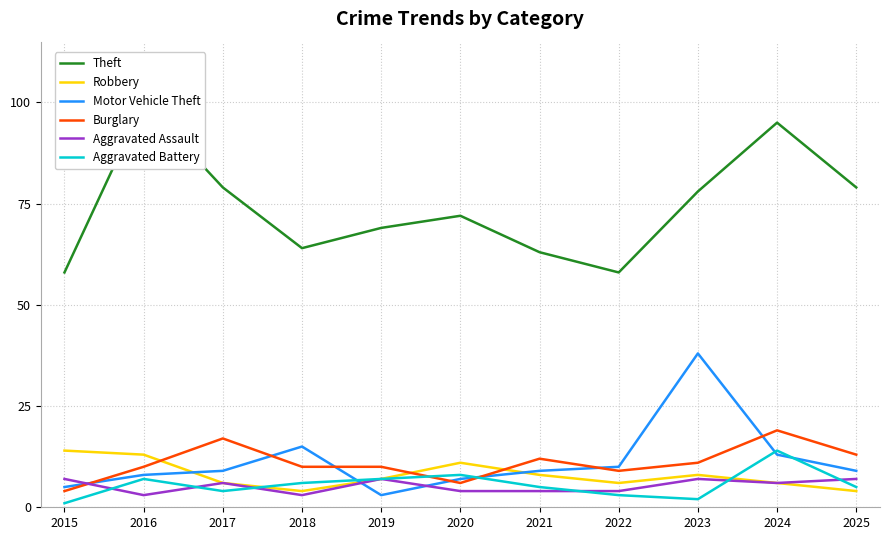

True or false: Aggravated Battery has a value of 6 at 2024.

False